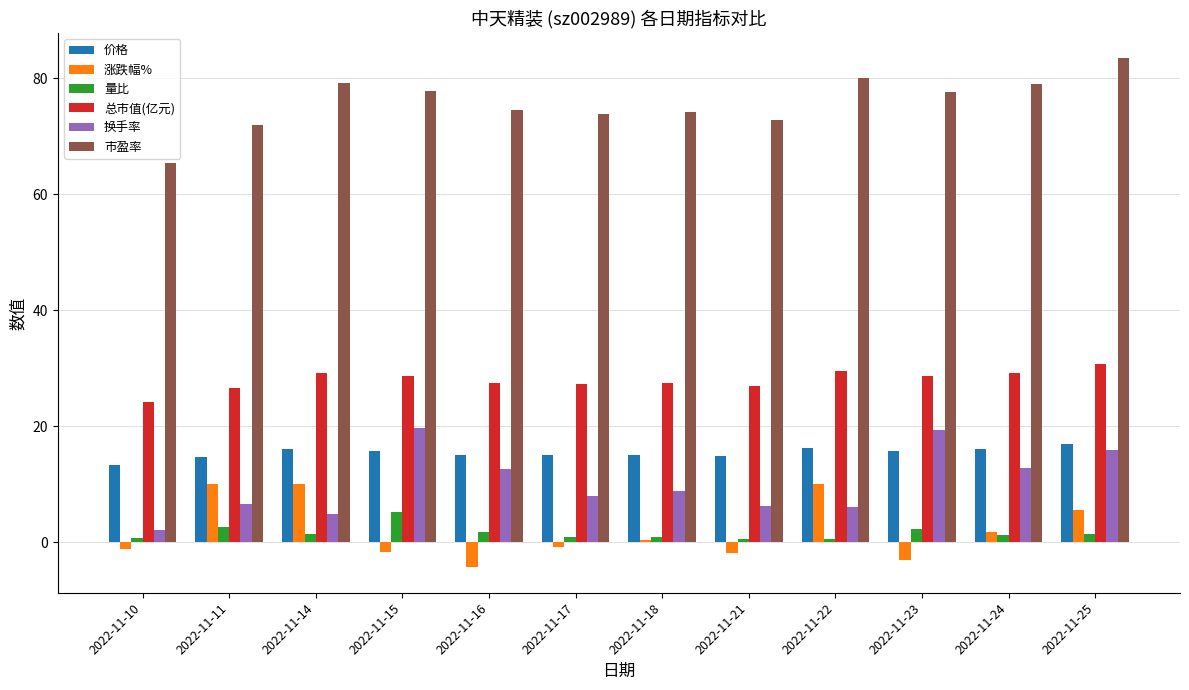

Which series changed the most between 2022-11-10 and 2022-11-15?

换手率